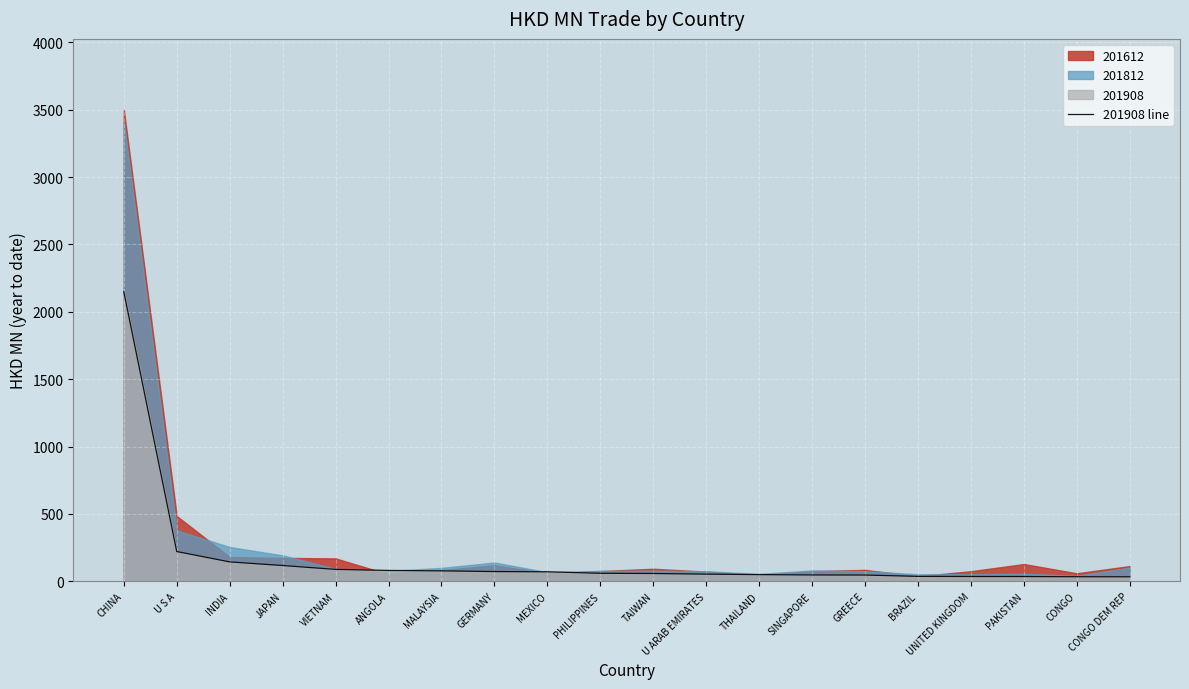

How many lines are shown in the chart?

1